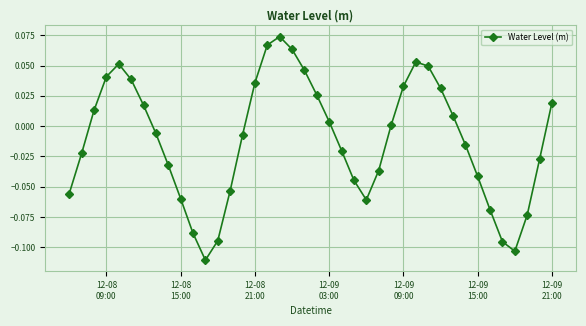

How many interior local peaks (higher than both neighbors) does the data have?

3